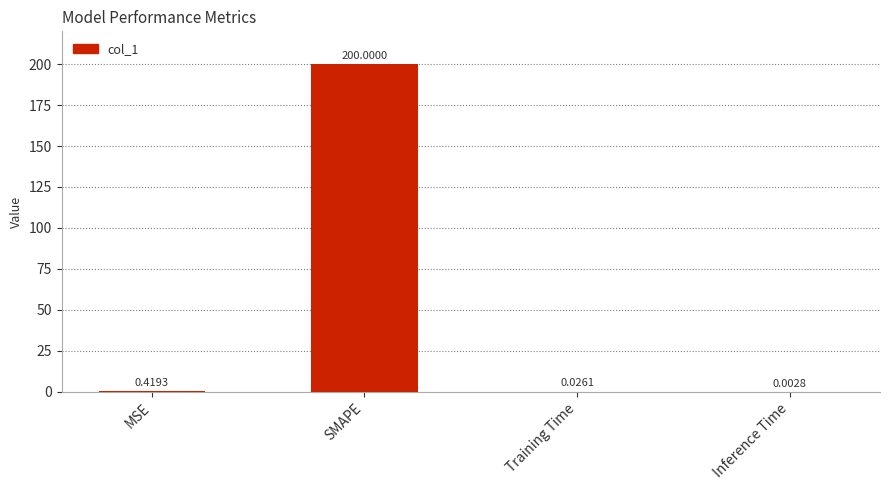

At which label is the value closest to 100?

MSE